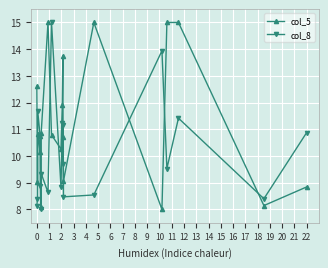

What is the minimum value for col_5?

8.0